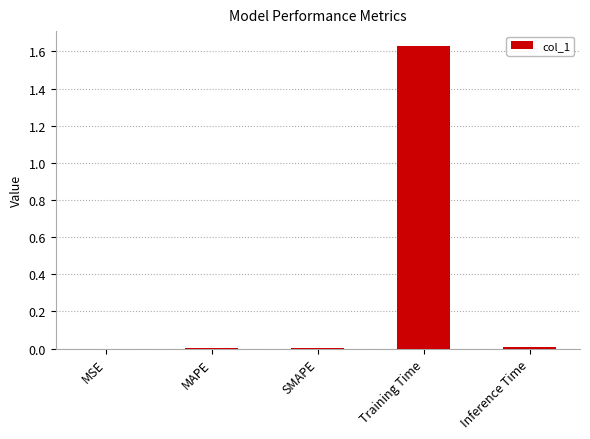

What is the change in value from Training Time to Inference Time?

-1.6